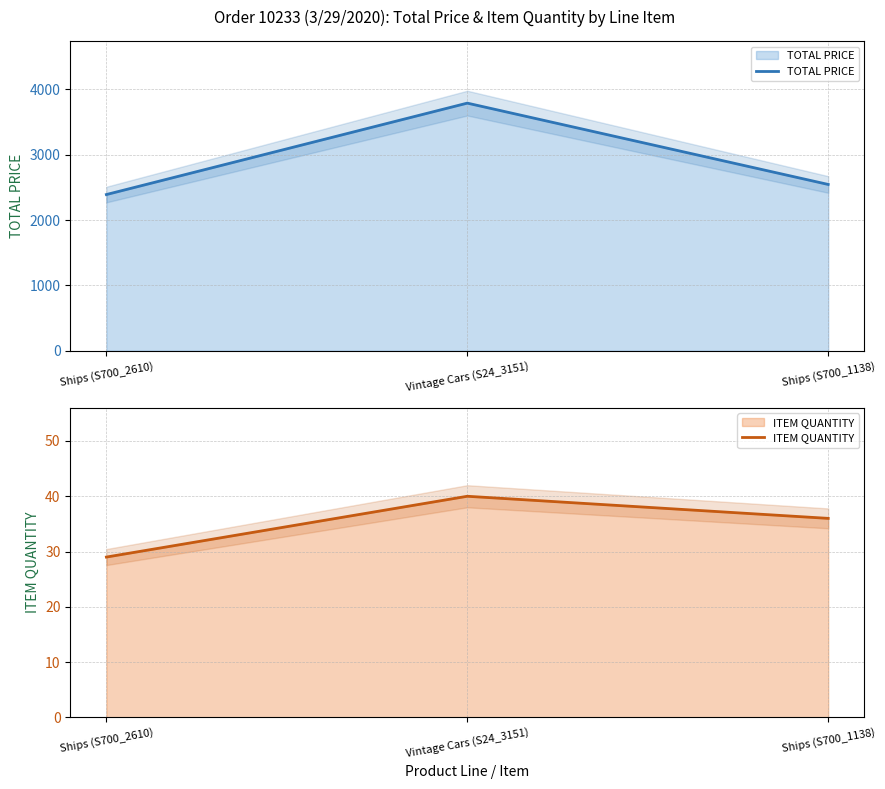

Is it true that ITEM QUANTITY equals 29.0 at Ships (S700_2610)?

True